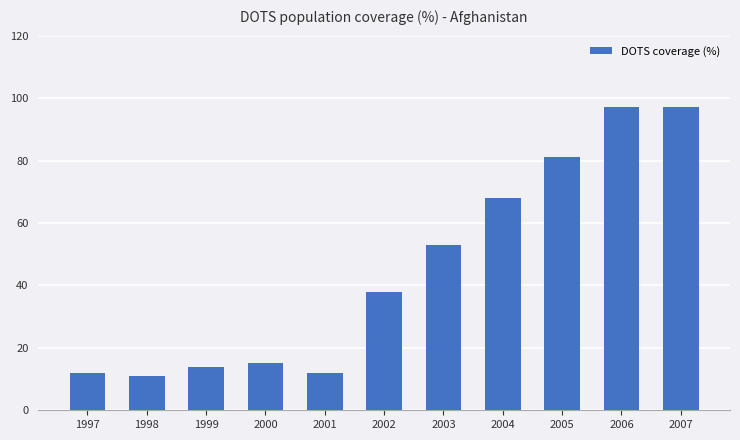

Reading right to left, transcribe all the data shown in this chart.

97	97	81	68	53	38	12	15	14	11	12